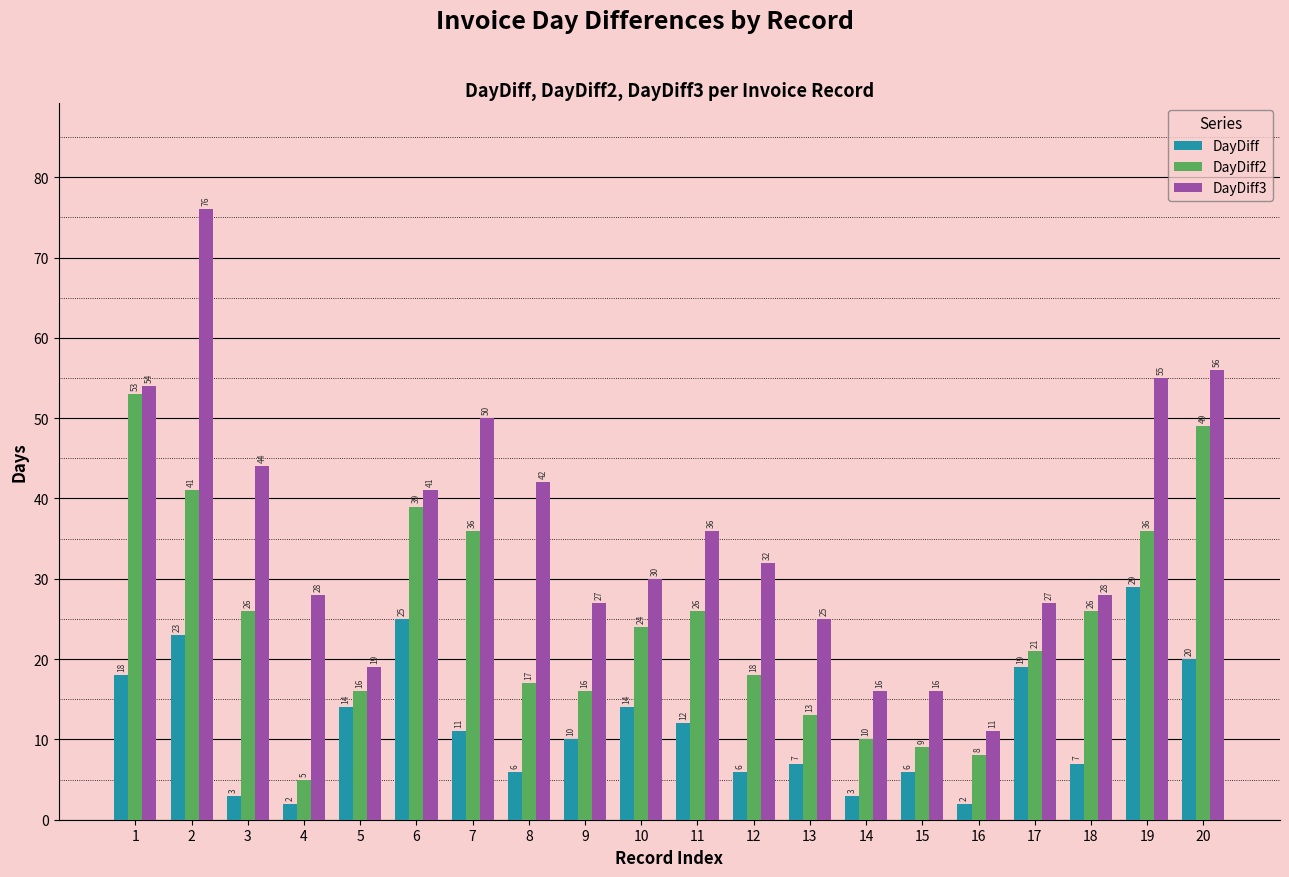

Which category has the lowest value in the DayDiff2 series?

4